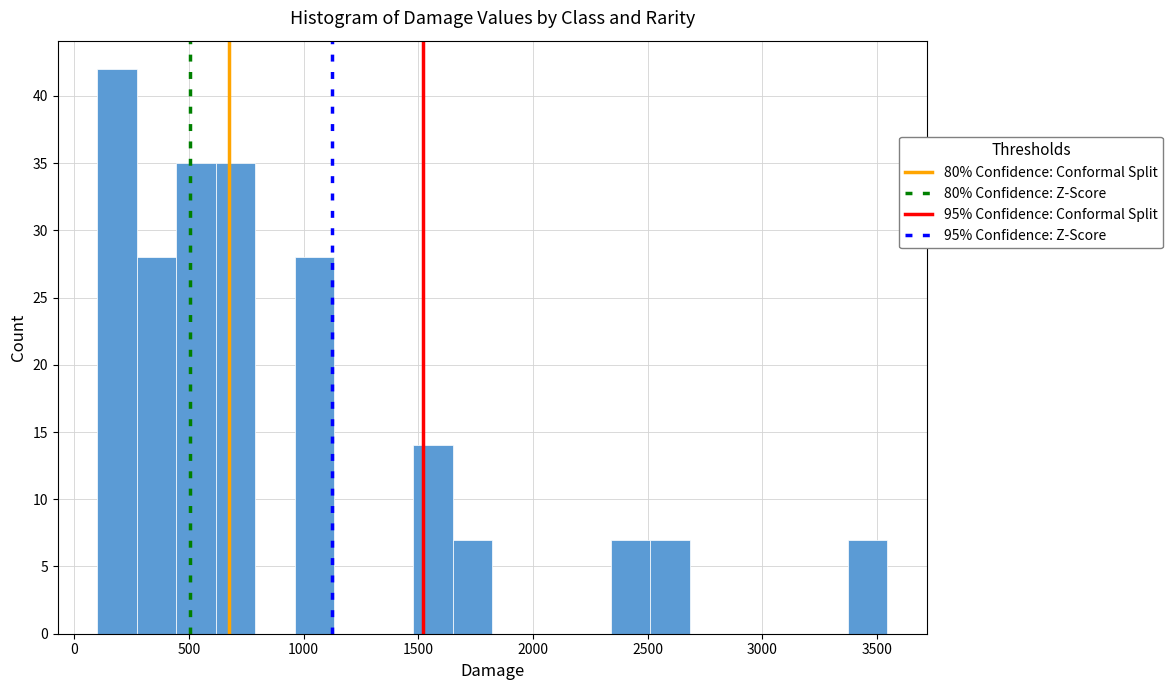

Read against the x-axis, roughly where is the centre of the tallest bar?

200